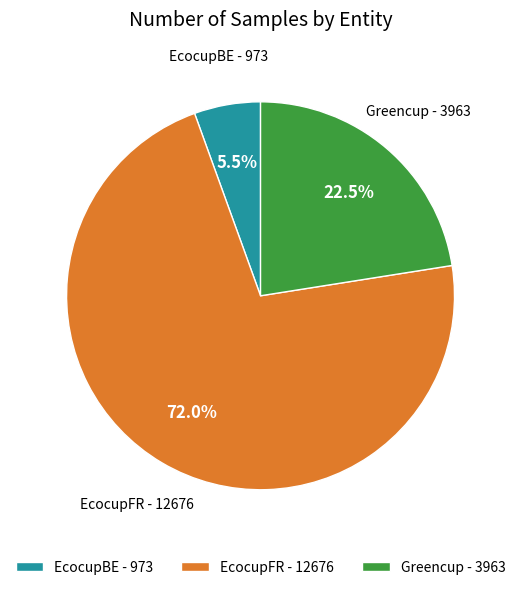

The EcocupFR slice represents 72% of the pie. True or false?

True